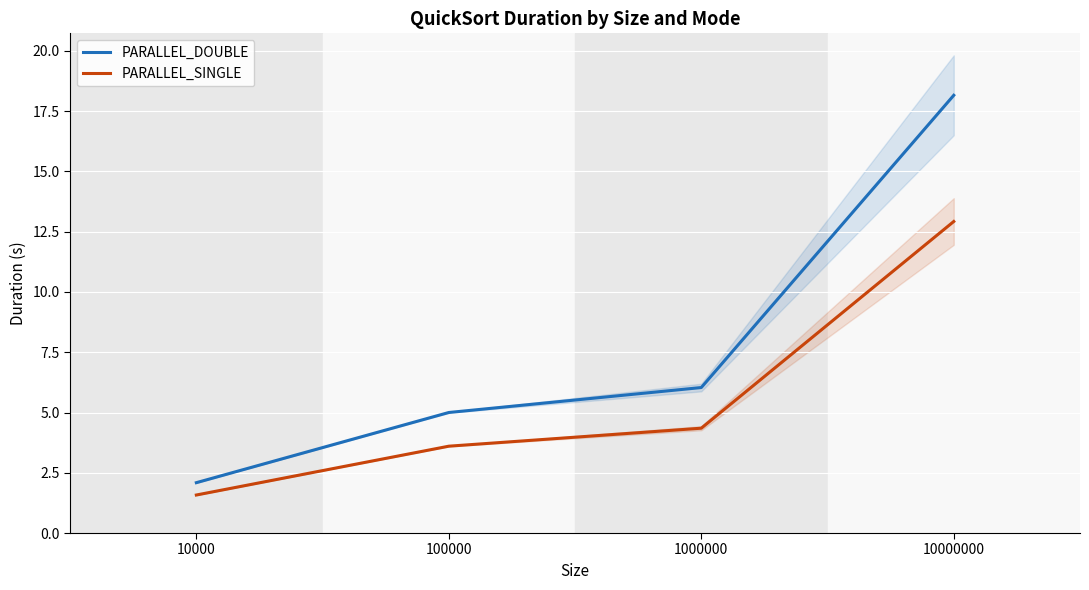

Reading left to right, what are all the values shown in this chart?

PARALLEL_DOUBLE (raw): 10000=2.1	100000=5.0	1000000=6.0	10000000=18.2
PARALLEL_DOUBLE: 10000=2.1	100000=5.0	1000000=6.0	10000000=18.2
PARALLEL_SINGLE (raw): 10000=1.6	100000=3.6	1000000=4.3	10000000=12.9
PARALLEL_SINGLE: 10000=1.6	100000=3.6	1000000=4.3	10000000=12.9